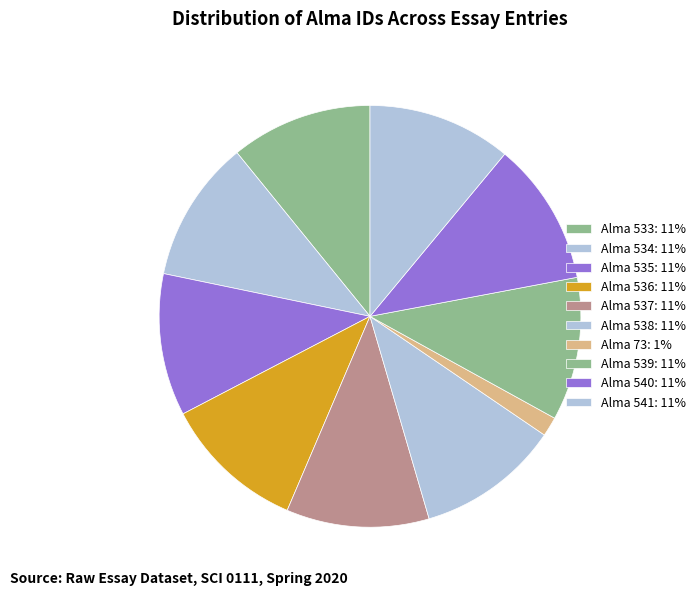

How many segments does this pie chart have?

10